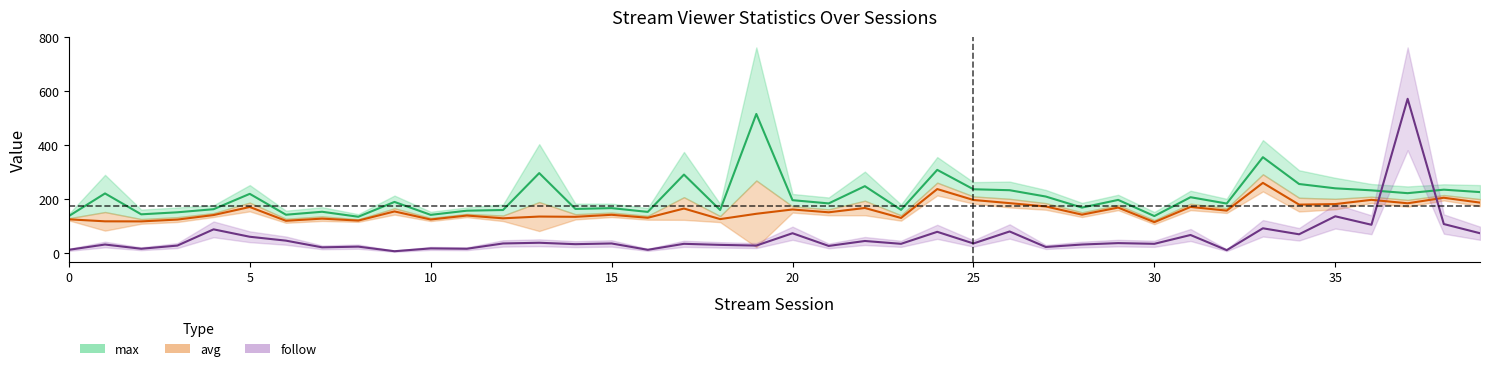

Is it true that max equals 183.5 at 32?

True